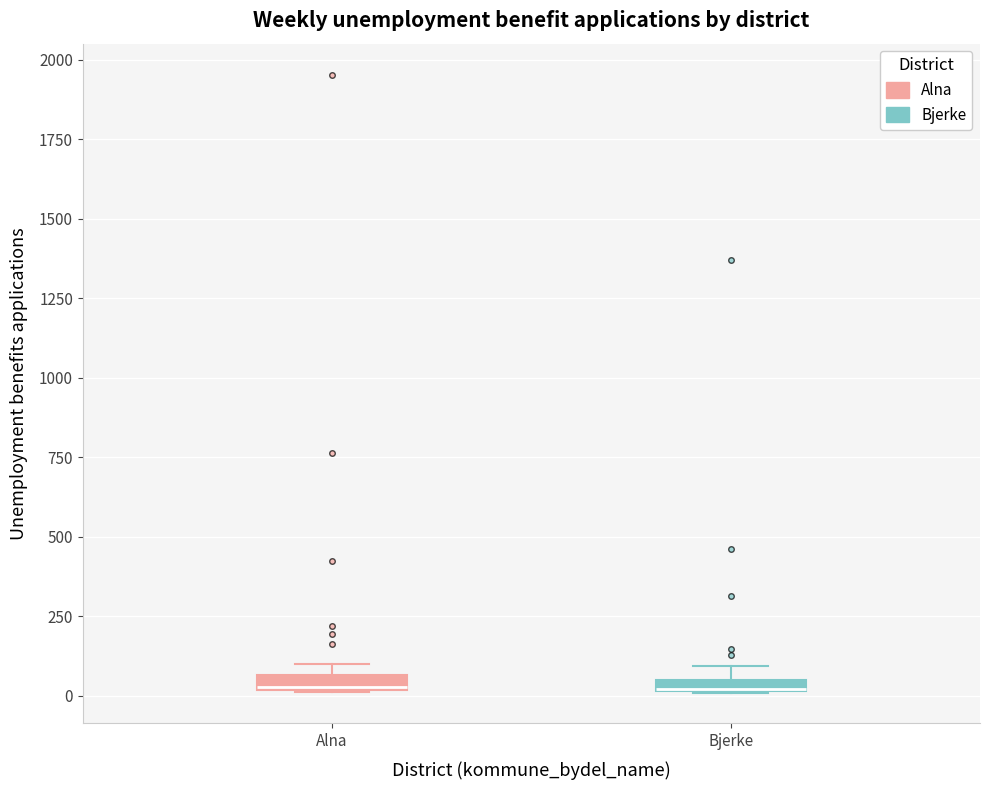

Where is the upper edge of the box for Alna on the y-axis? The values are not printed on the chart, so give them approximately, as read against the axis.

50